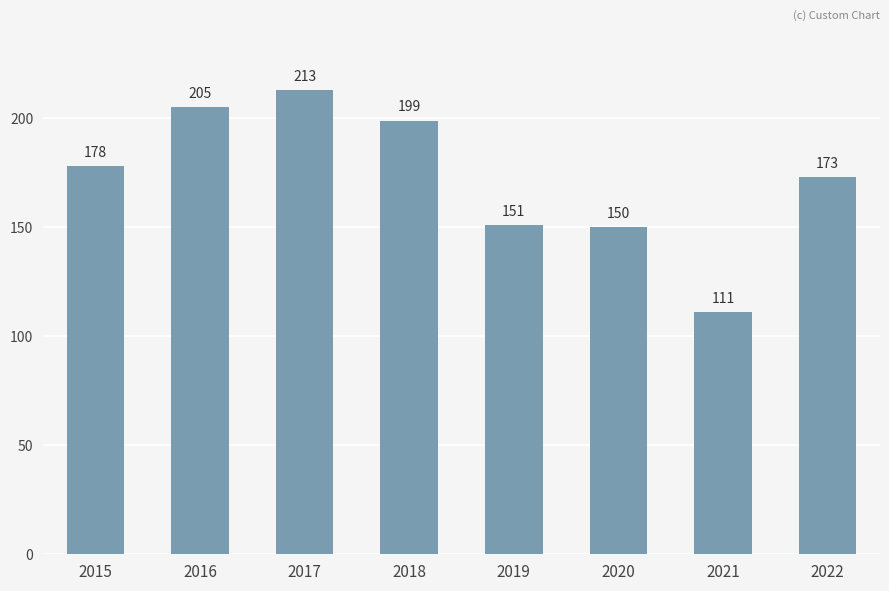

What value does the data have at 2017, to the nearest 50?

200